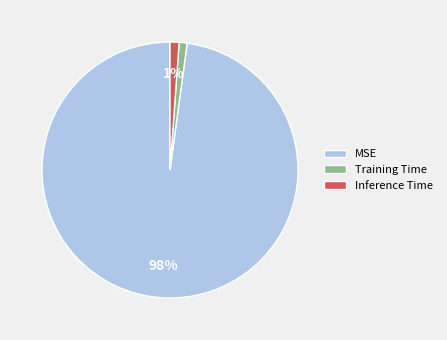

To the nearest percent, what percentage of the pie is Training Time?

1%